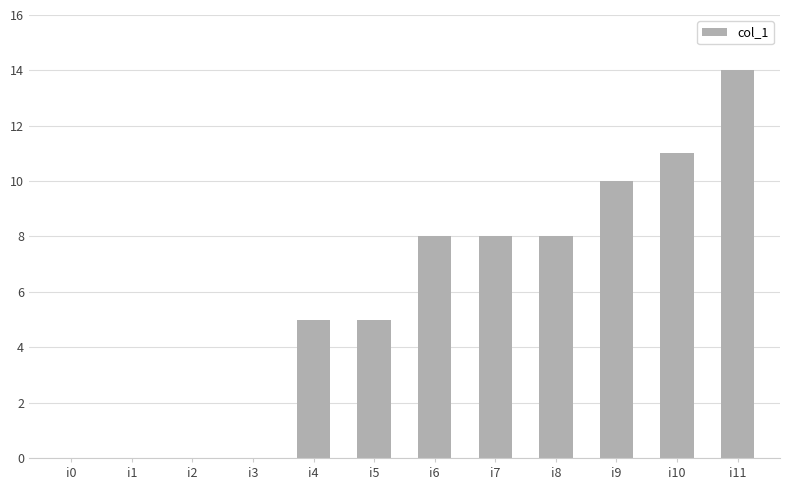

How many distinct data groups are displayed?

1